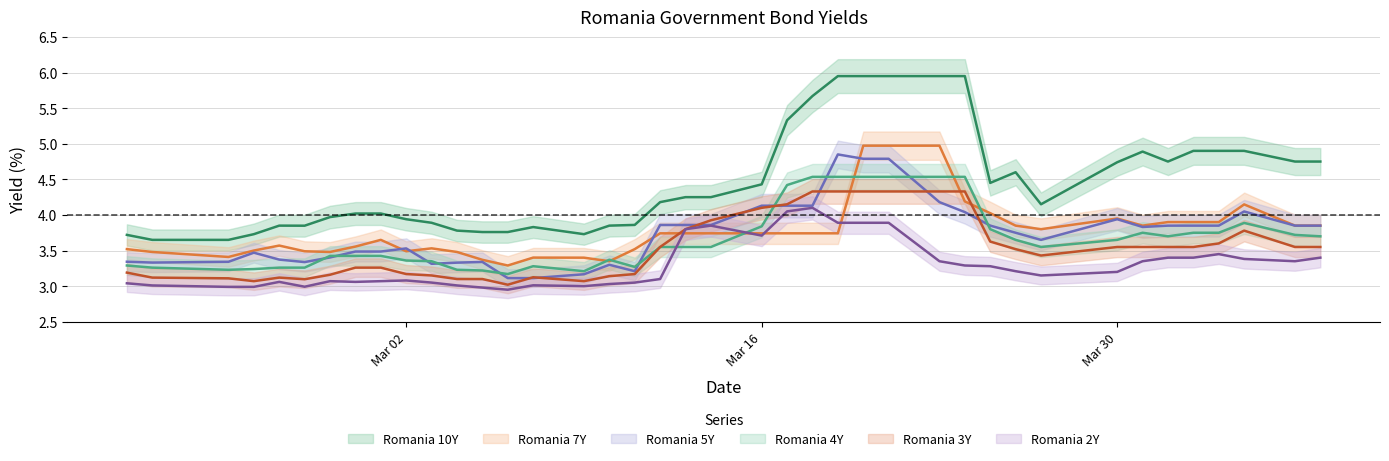

At which label does Romania 2Y first exceed 3?

Mar 02